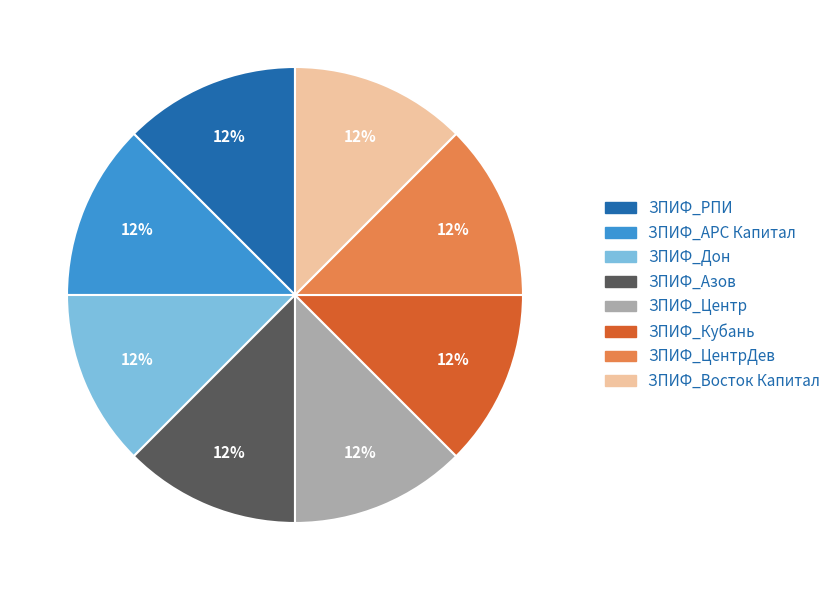

Count the number of slices in the pie.

8